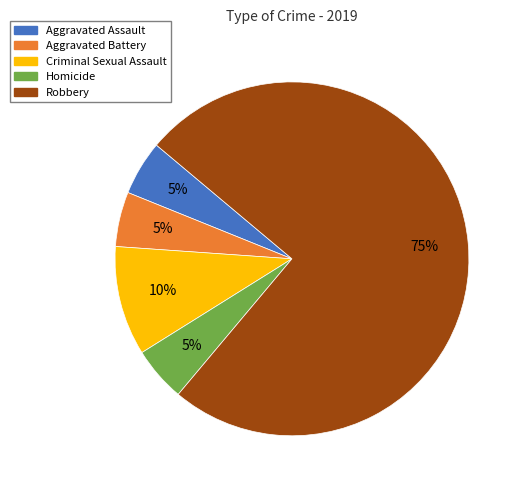

What is the ratio of the value at Homicide to the value at Aggravated Battery?

1.0